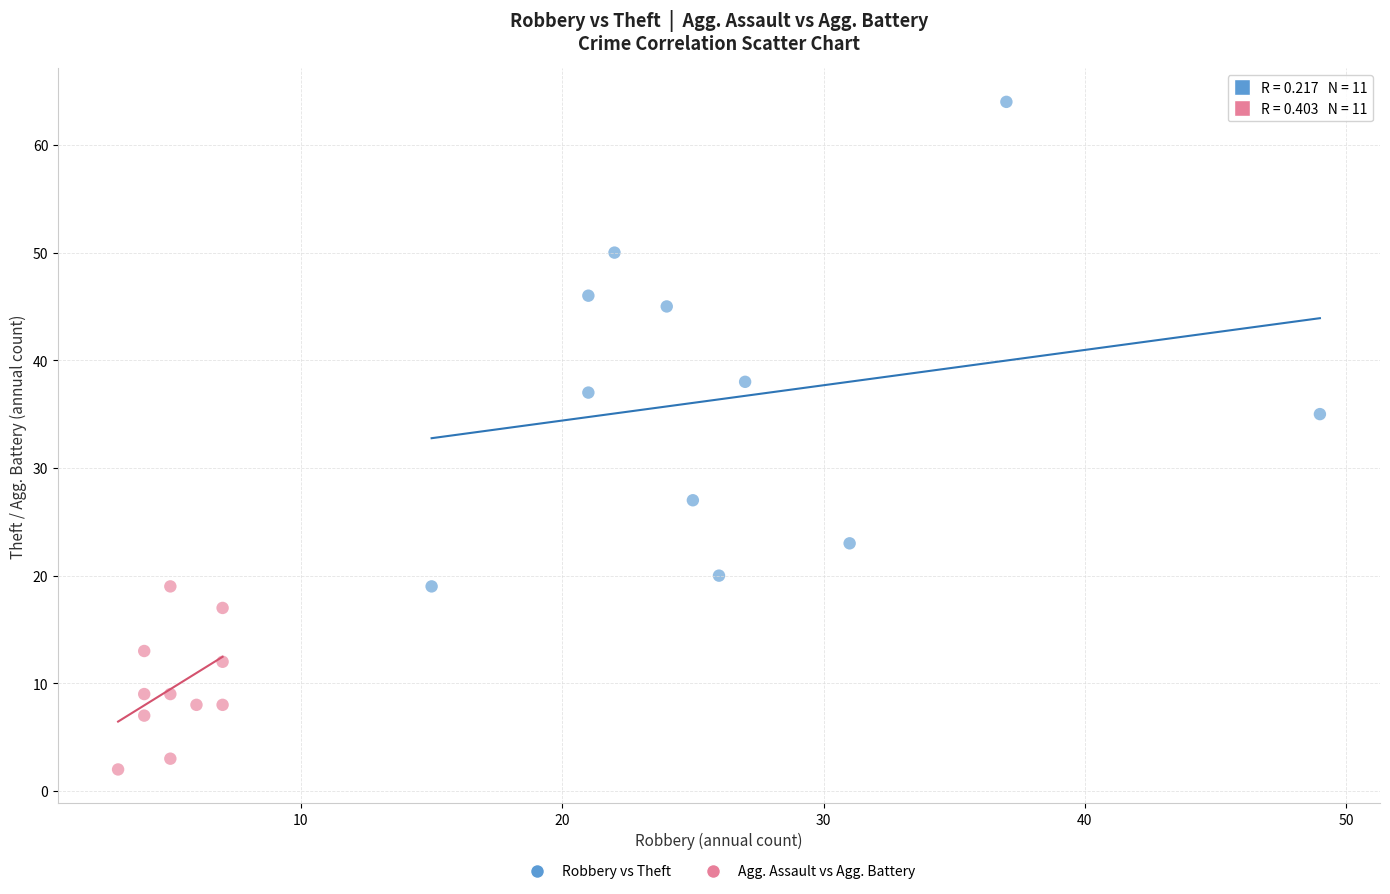

Which series has the largest Y range (max minus min)?

Robbery vs Theft